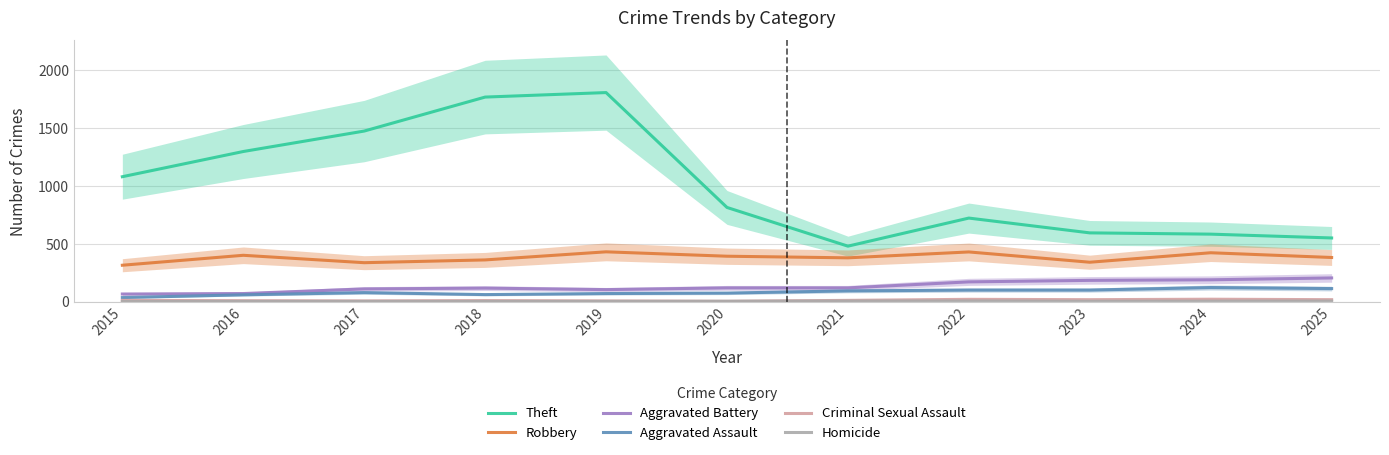

True or false: Criminal Sexual Assault and Robbery intersect in this chart.

False